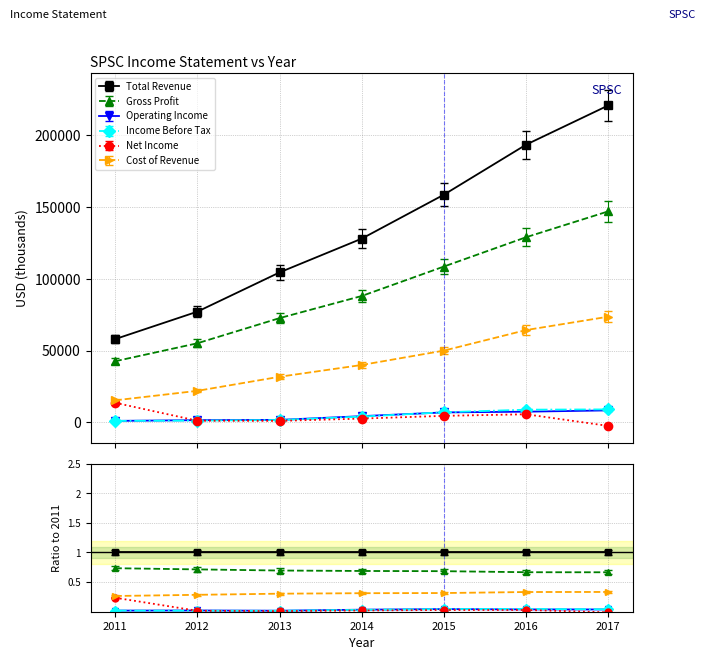

What is the sum of the Total Revenue values at 2017 and 2015?

379100